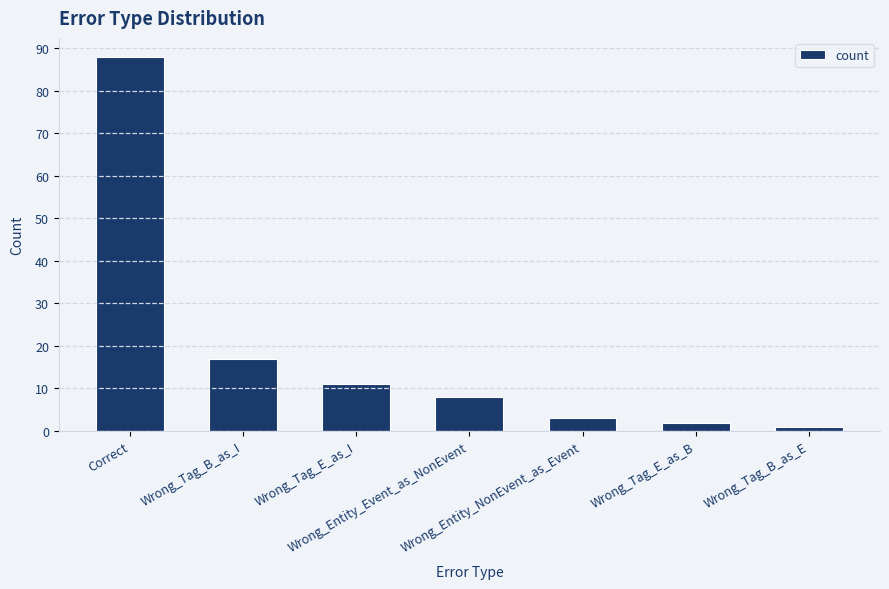

The value at Wrong_Entity_Event_as_NonEvent is 13. True or false?

False